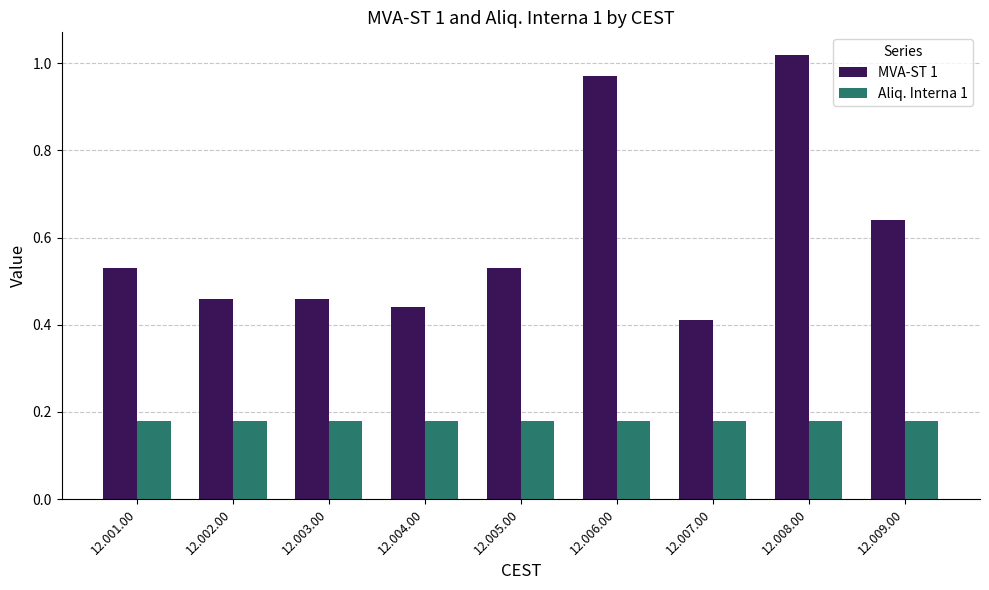

Rank the series by their average value, from lowest to highest.

Aliq. Interna 1, MVA-ST 1